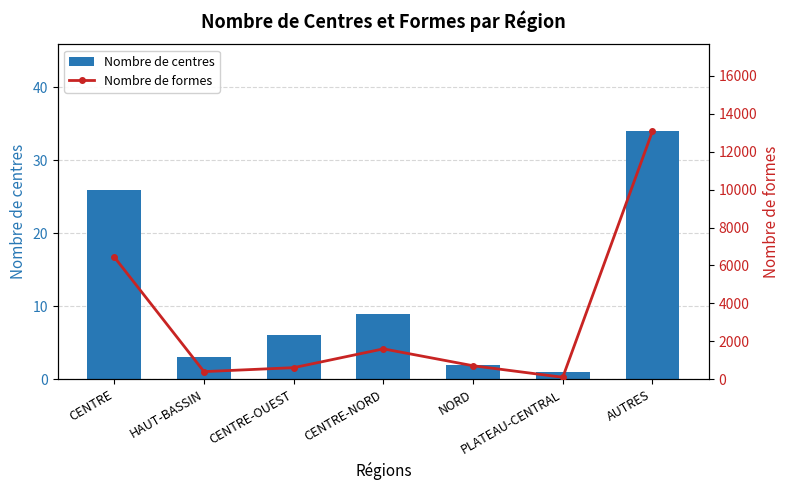

Which series changed the most between NORD and AUTRES?

Nombre de formes